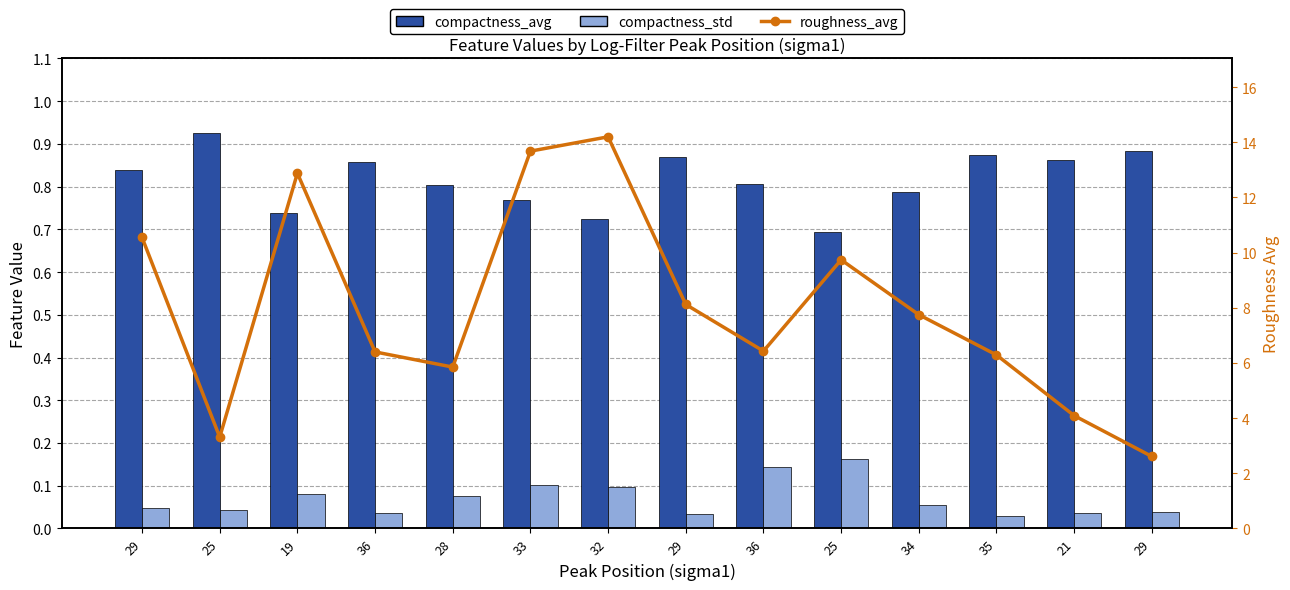

Which category has the highest value across all series?

32